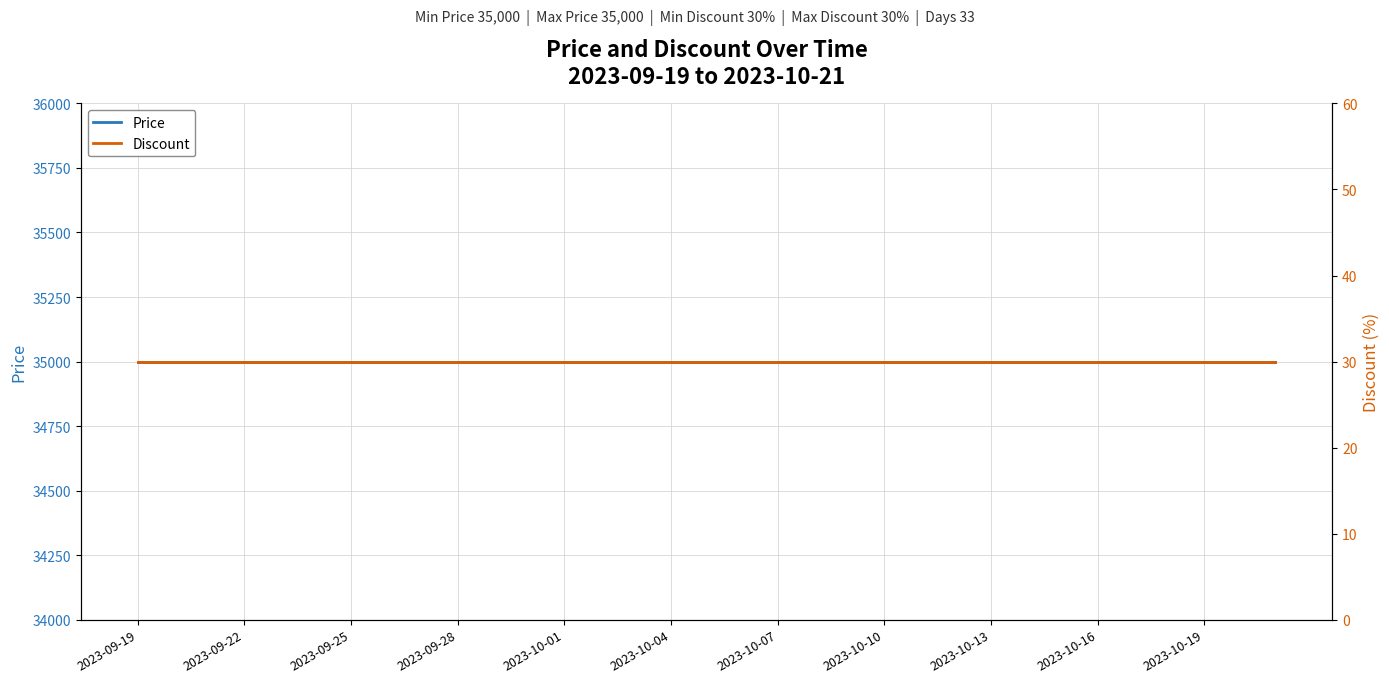

Is the value of Price at 22 greater than the value of Discount at 27?

Yes